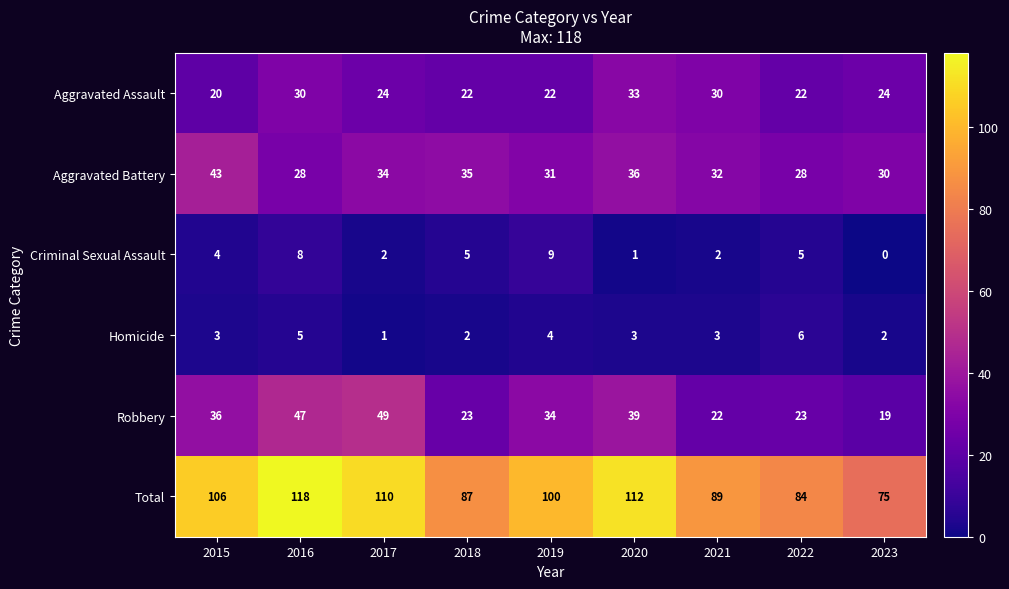

At 2023, list the series in order from largest to smallest.

Total, Aggravated Battery, Aggravated Assault, Robbery, Homicide, Criminal Sexual Assault